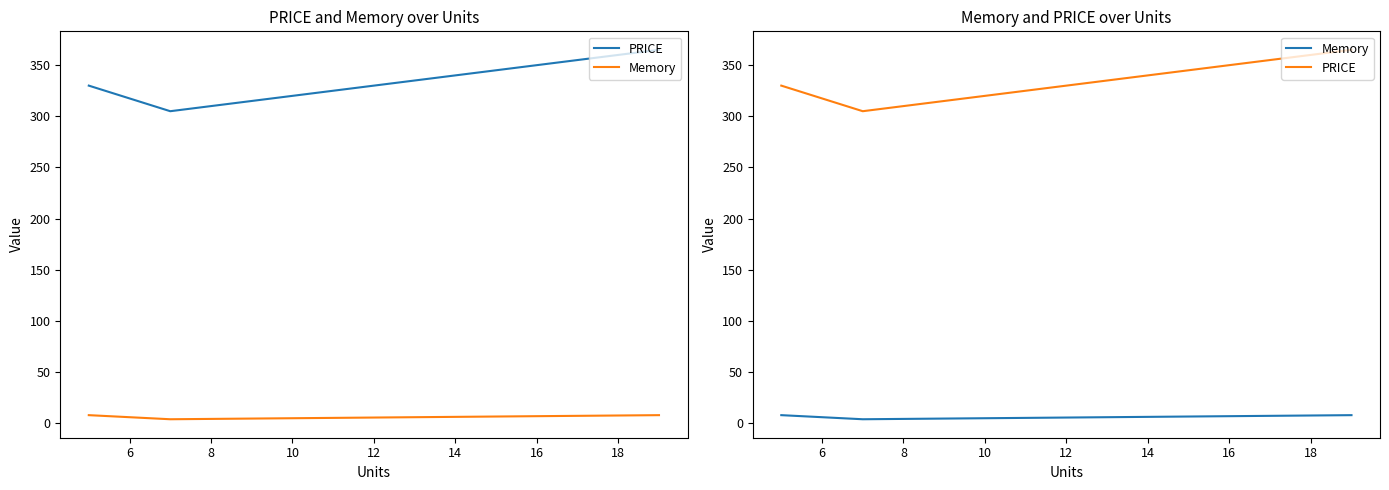

Does the chart display data point markers on the line(s)?

No